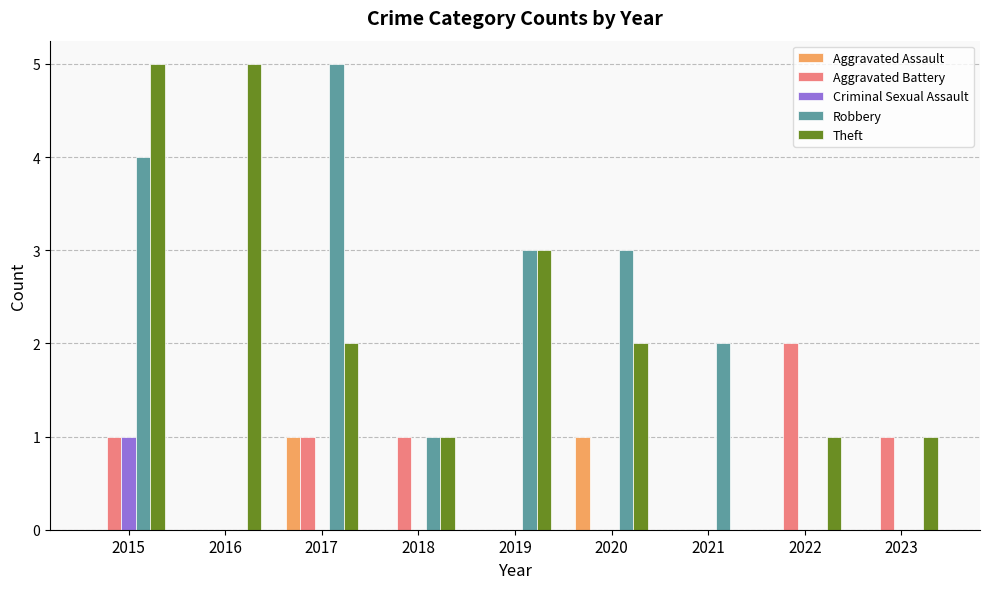

What is the spread (max minus min) of values at 2021?

2